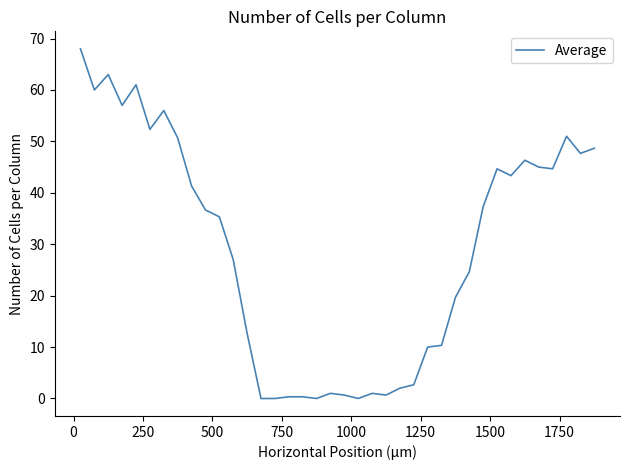

What is the greatest value displayed?

68.0